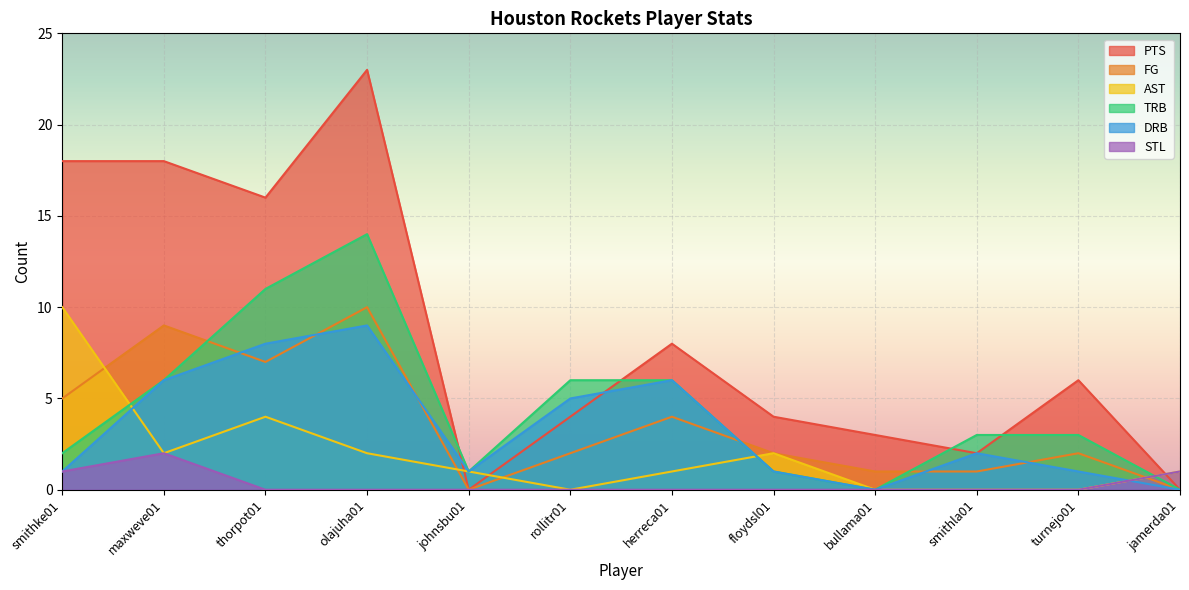

Reading left to right, extract all data points from this chart.

PTS: 18	18	16	23	0	4	8	4	3	2	6	0
FG: 5	9	7	10	0	2	4	2	1	1	2	0
AST: 10	2	4	2	1	0	1	2	0	0	0	1
TRB: 2	6	11	14	1	6	6	1	0	3	3	0
DRB: 1	6	8	9	1	5	6	1	0	2	1	0
STL: 1	2	0	0	0	0	0	0	0	0	0	1